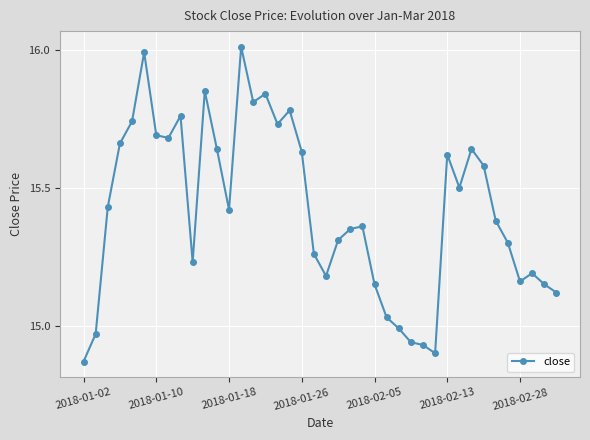

What is the greatest value displayed?

16.0